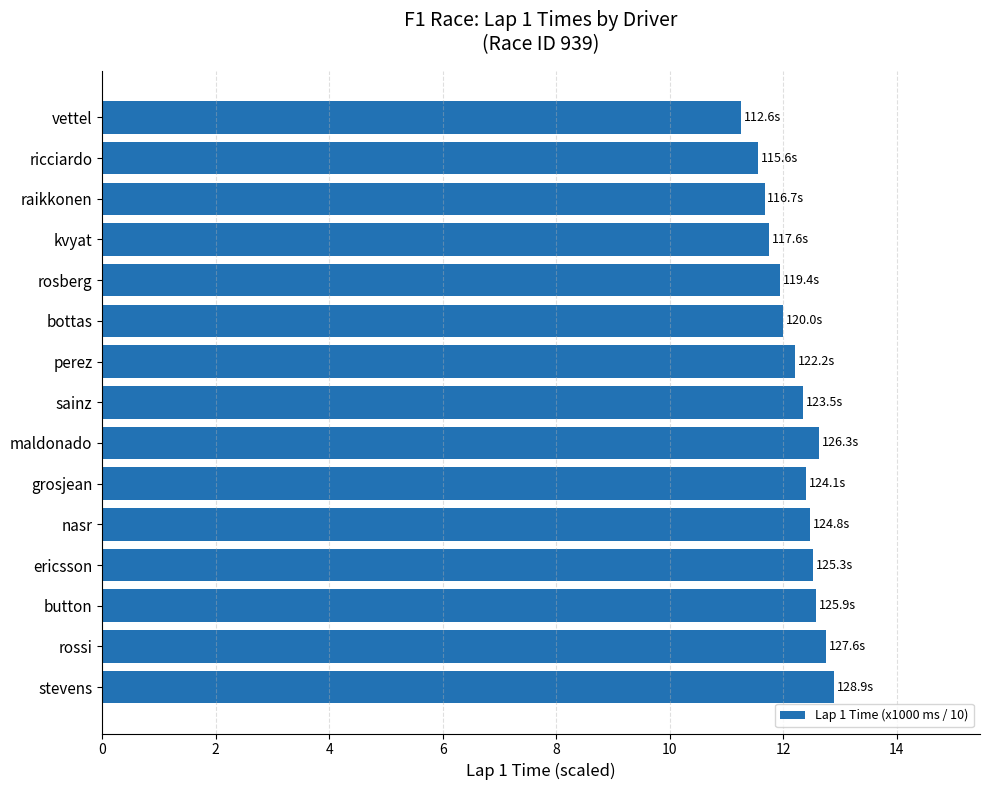

Read the value at grosjean.

12.4